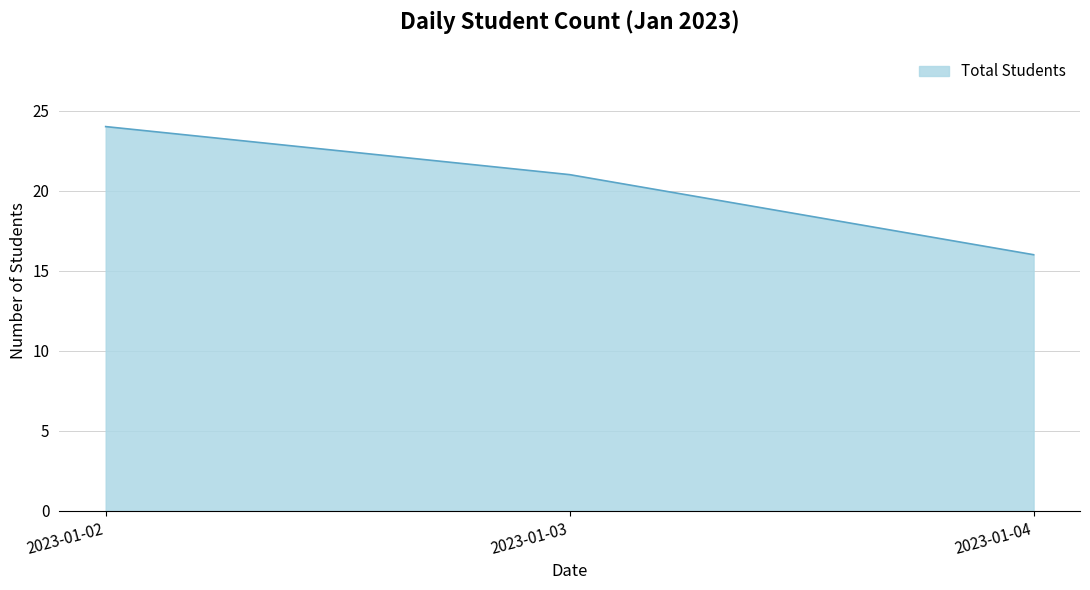

Rank the categories by value from lowest to highest.

2023-01-04, 2023-01-03, 2023-01-02